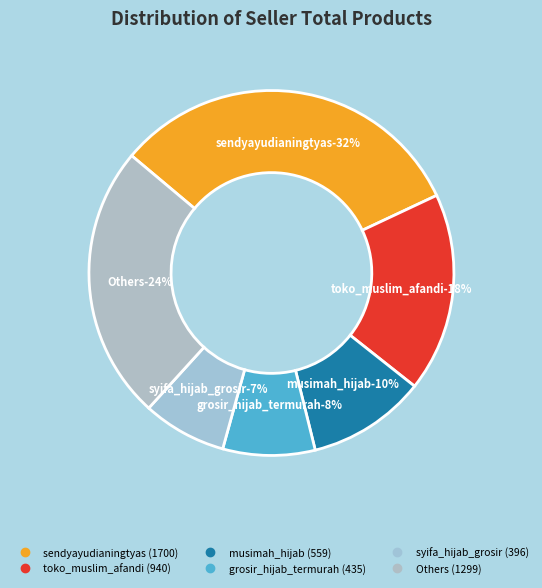

Is there a majority slice in this chart?

No